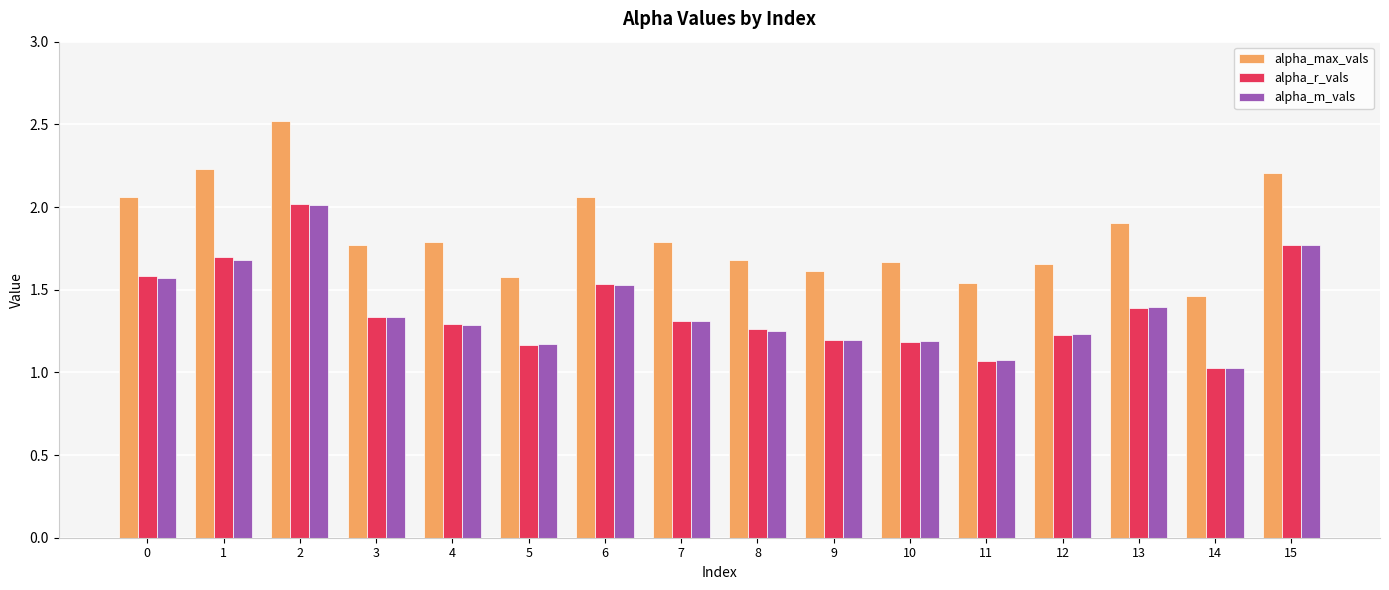

What is the difference between the alpha_m_vals values at 1 and 11?

0.6